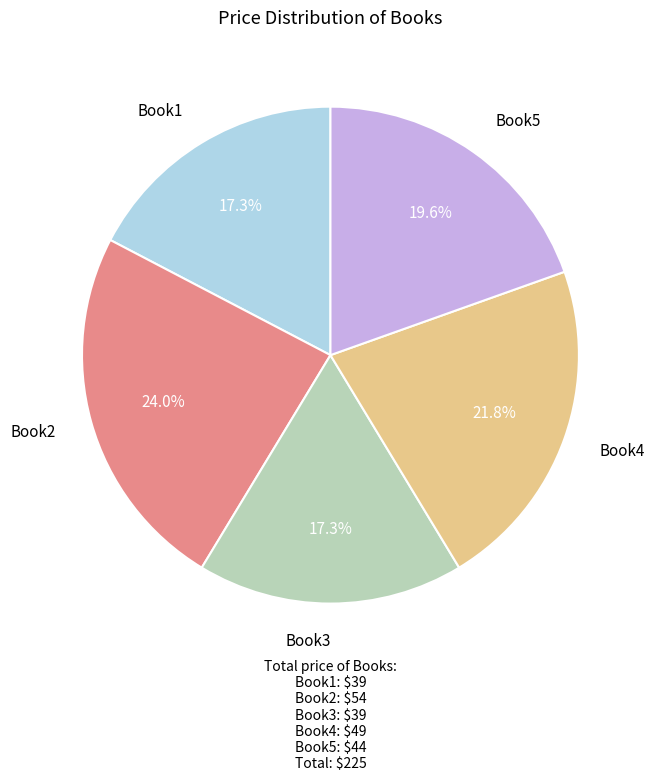

To the nearest percent, what is the difference between the Book5 and Book1 slice percentages?

2%